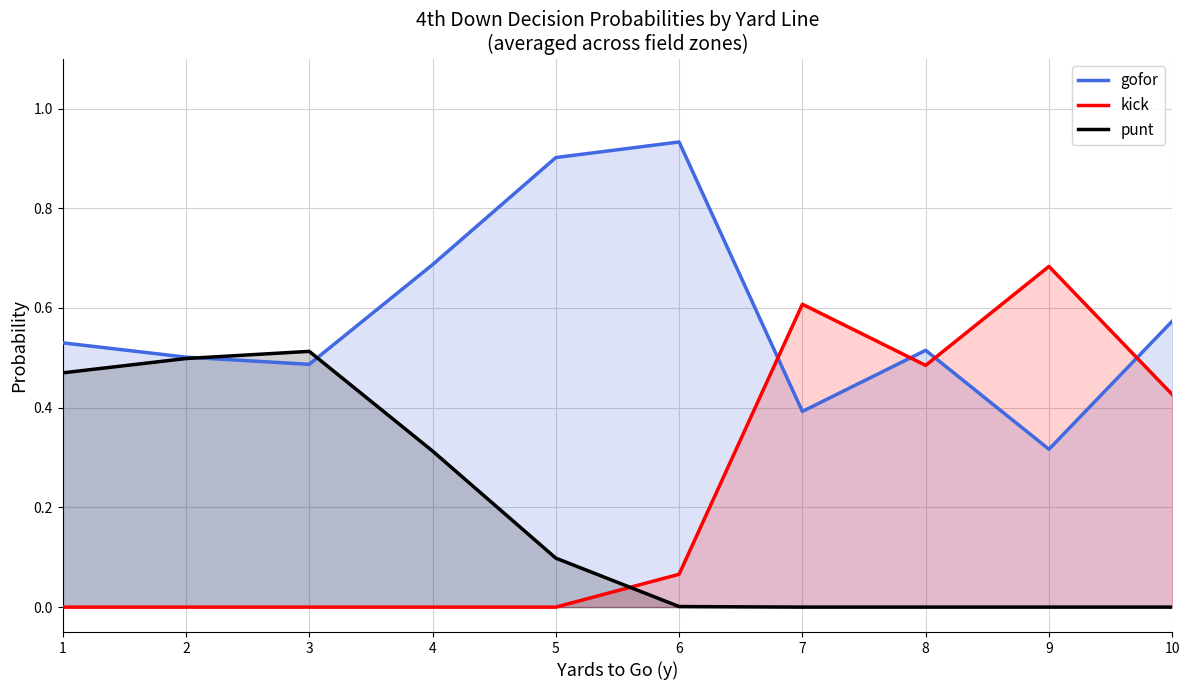

What is the difference between the maximum and minimum values in the punt series?

0.5